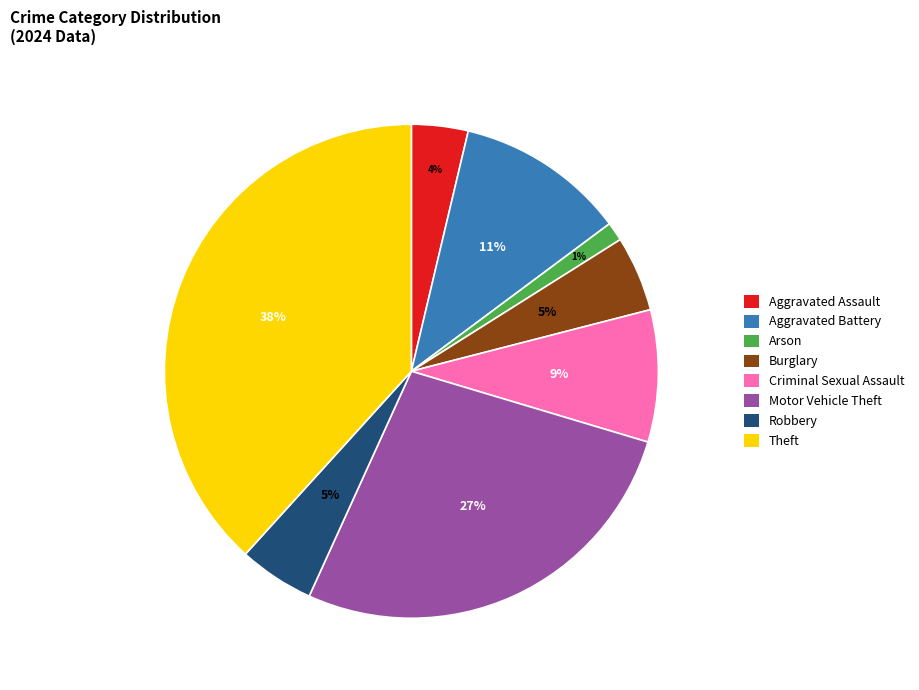

Count the number of slices in the pie.

8